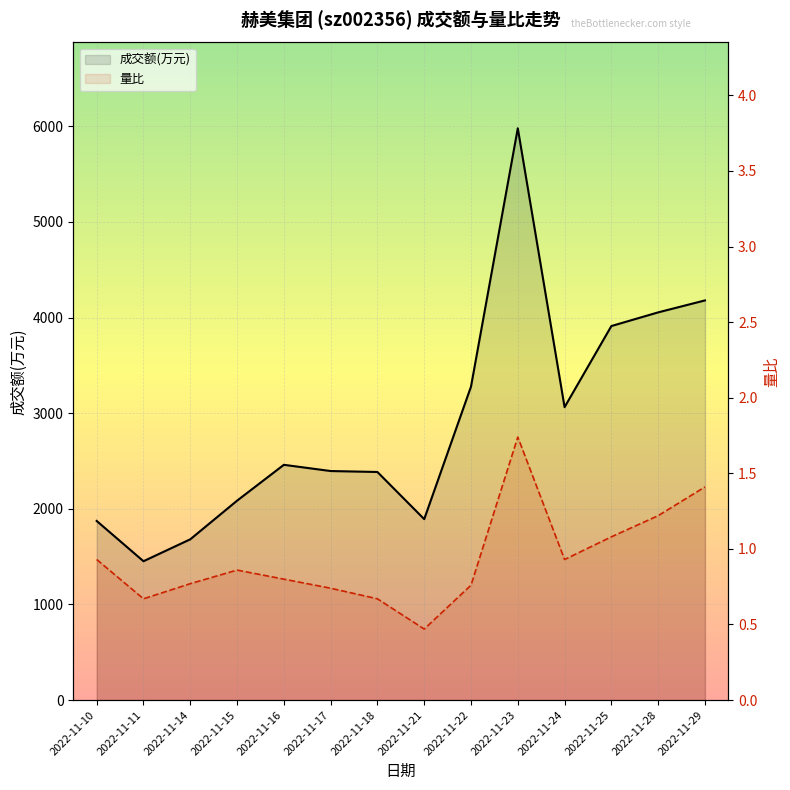

What is the sum of all 量比 values?

13.1